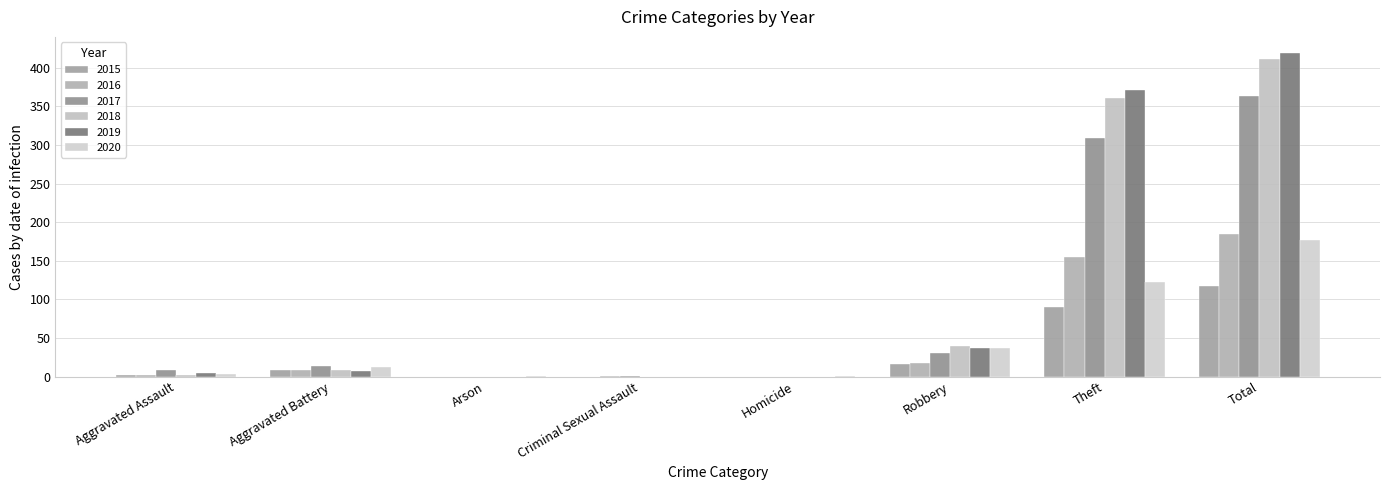

What is the label of the 7th bar from the left?

Theft